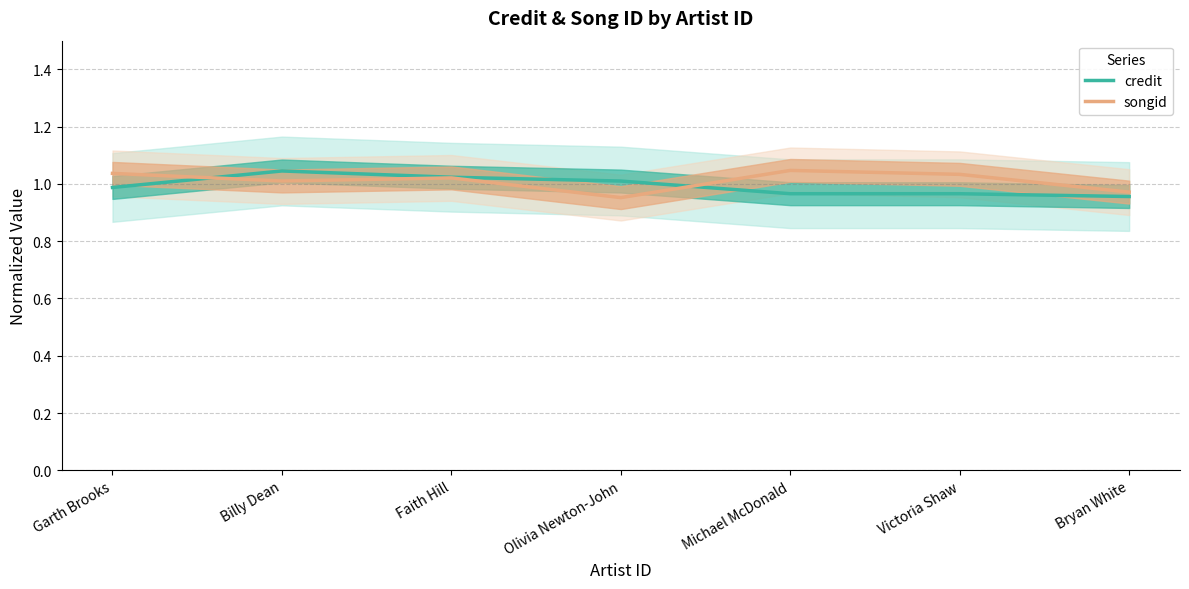

Between Olivia Newton-John and Victoria Shaw, which series saw the biggest shift?

songid